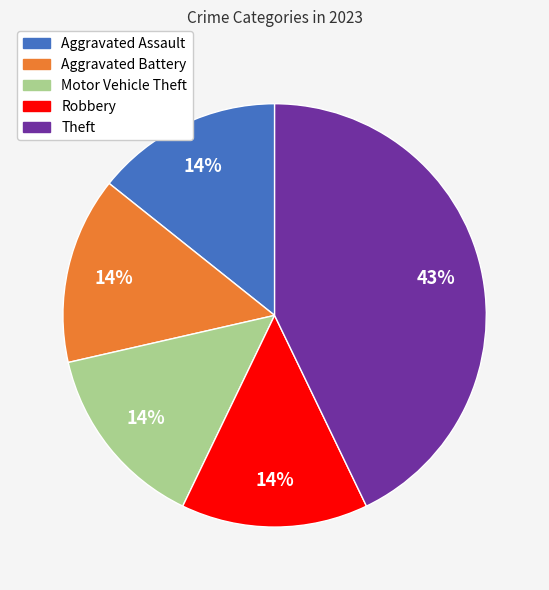

How many slices are in this pie chart?

5